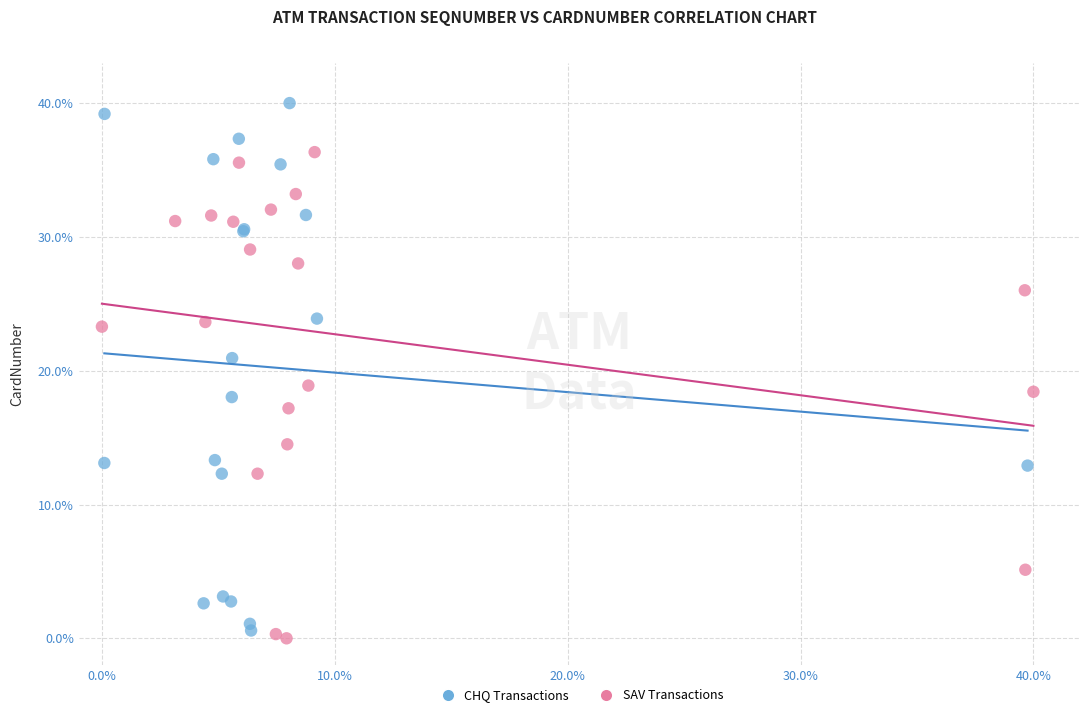

Which series contains the highest Y value?

CHQ Transactions